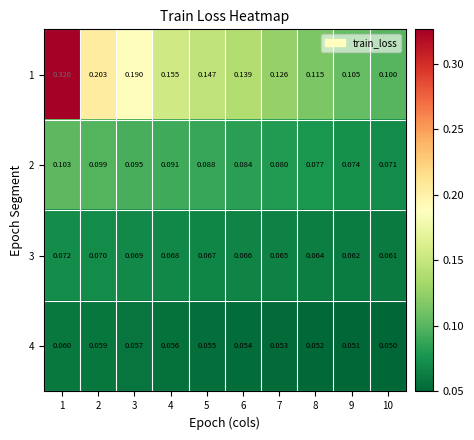

Rank the series by their maximum value, from highest to lowest.

1, 2, 3, 4